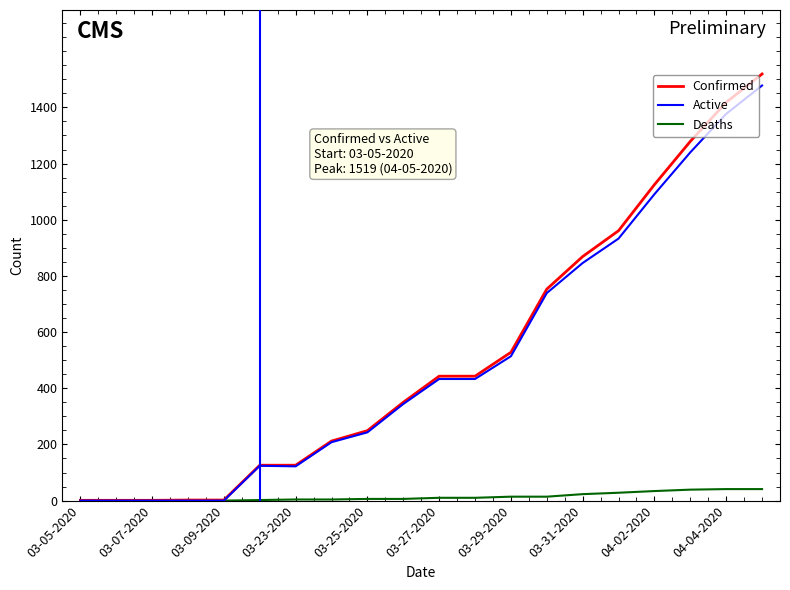

Which series has the widest spread of values?

Confirmed